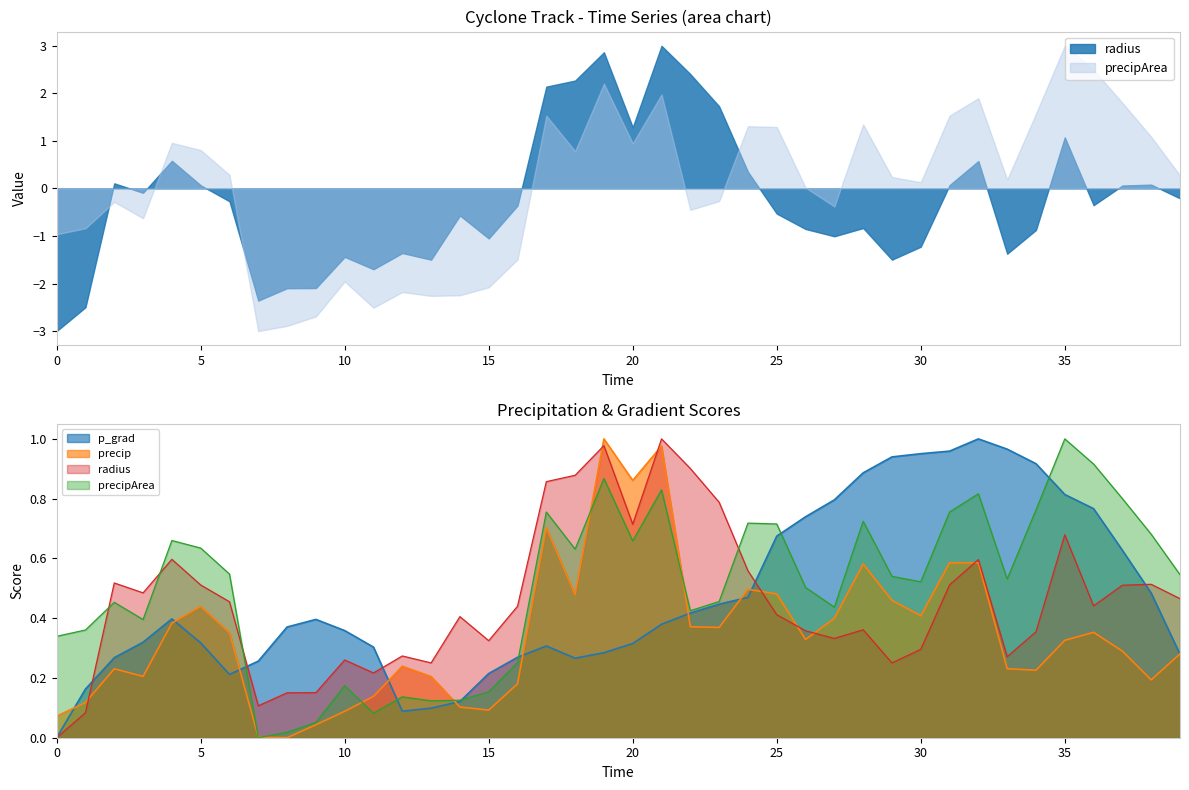

How many values in radius are above zero?

39